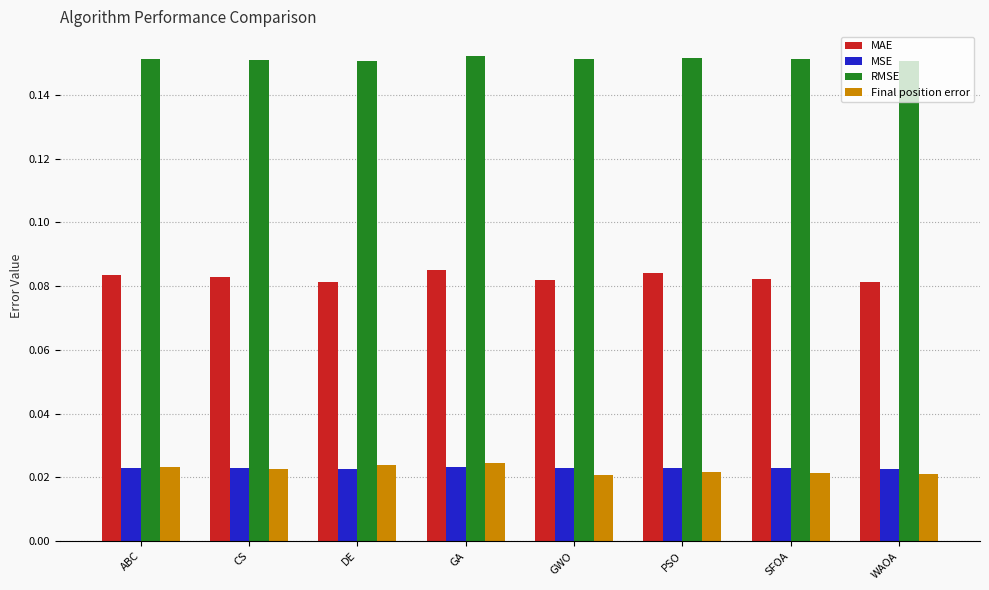

The RMSE series shows 0.3 at CS. True or false?

False